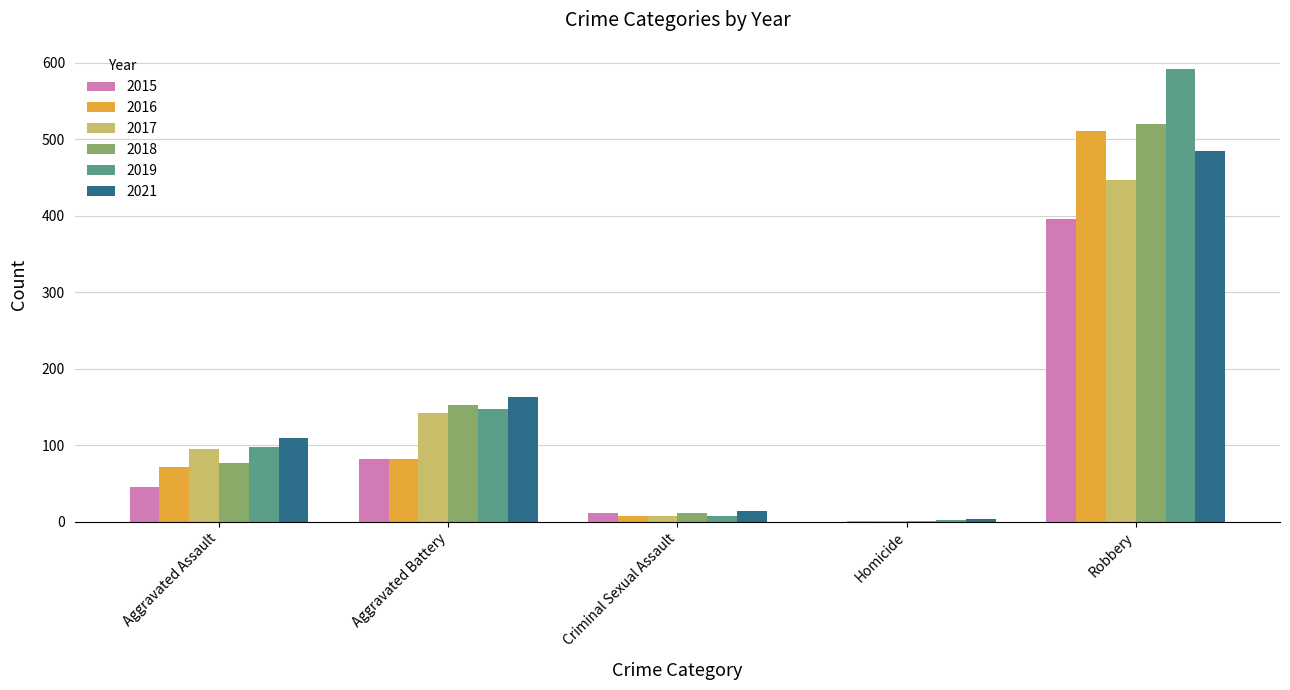

What is the total value across all series at Aggravated Battery?

769